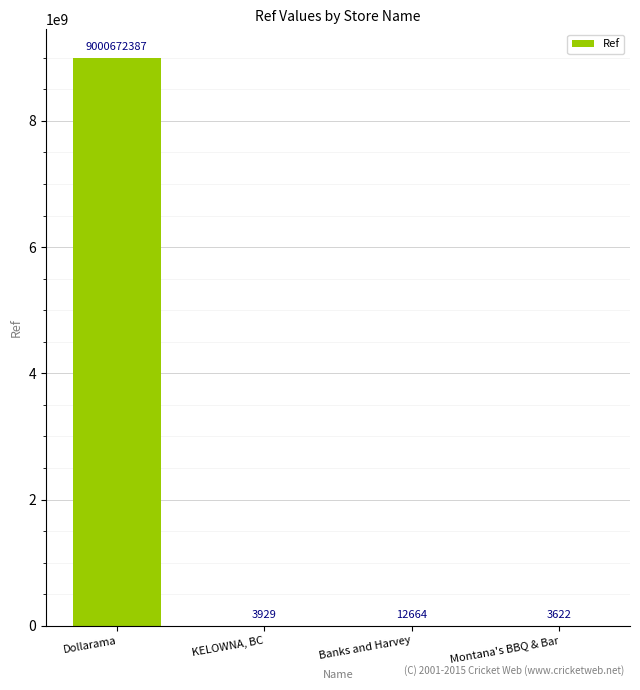

Where is the data nearest to the value 4500338004?

Banks and Harvey